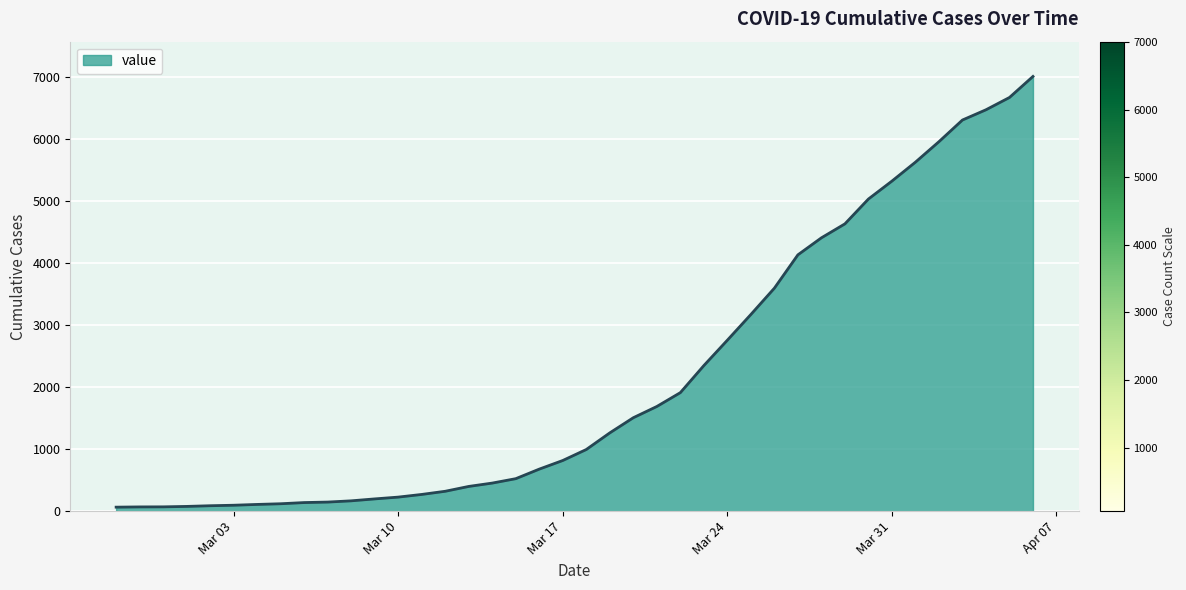

What is the maximum value shown in the chart?

7003